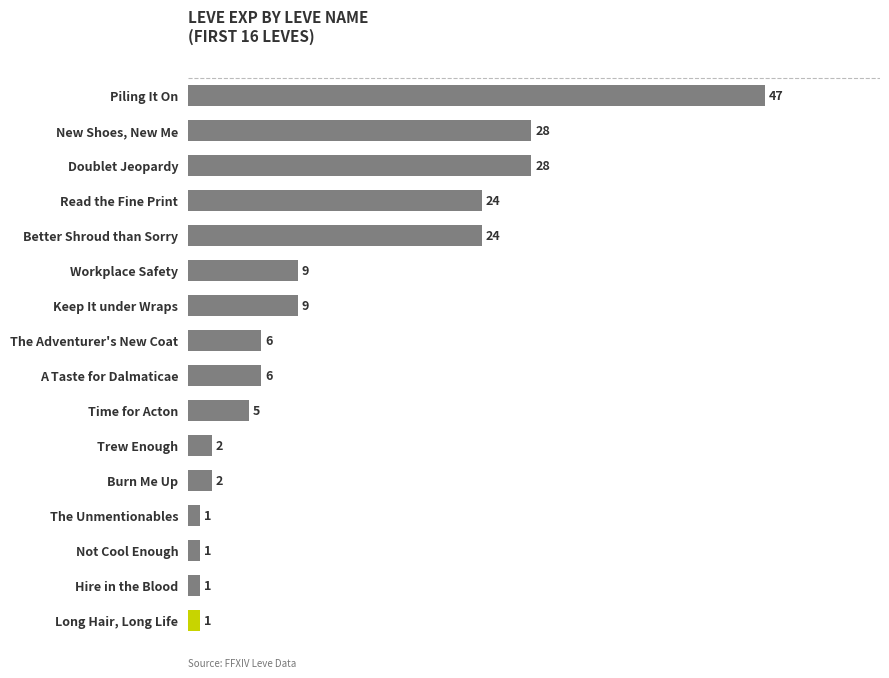

At which category does the chart reach its peak across all series?

Piling It On